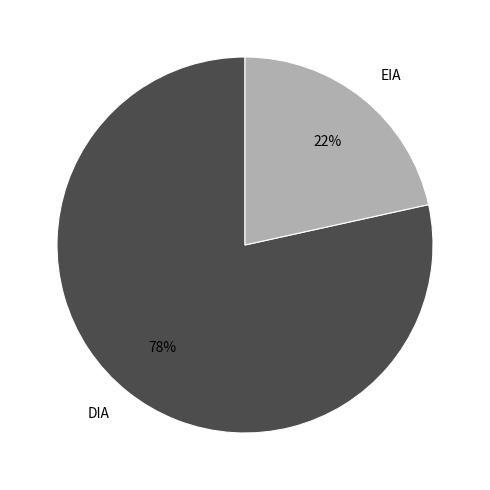

Which slice is the largest?

DIA